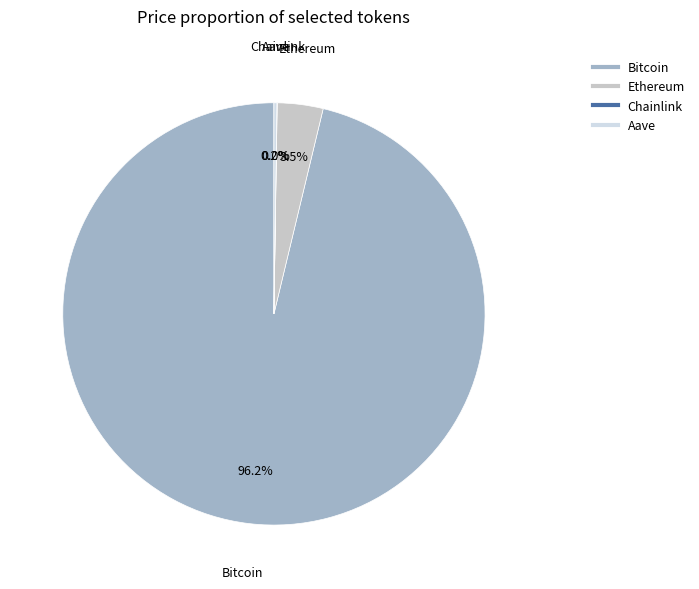

Which category accounts for the majority?

Bitcoin